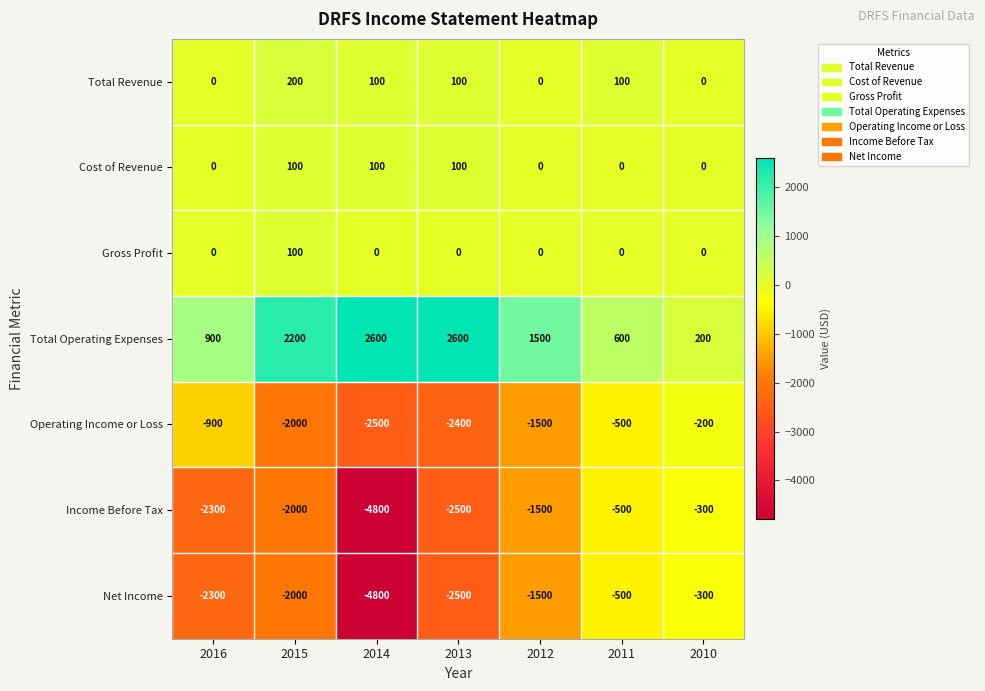

How many categories are shown in the chart?

7